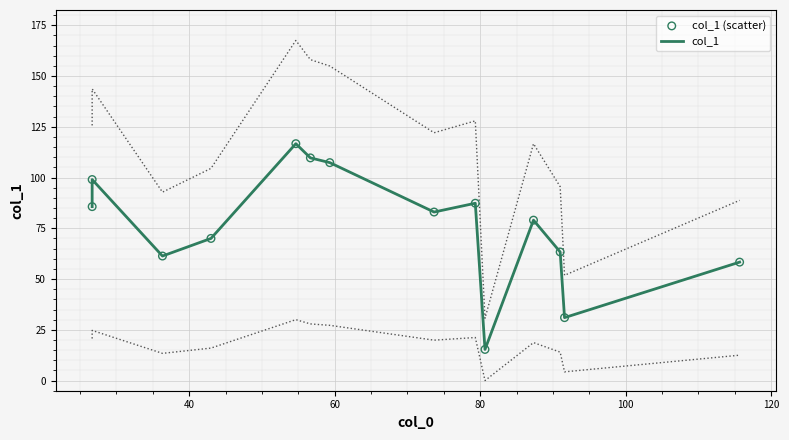

Is the value of col_1 (scatter) at 80 greater than the value of col_1 at 120?

No